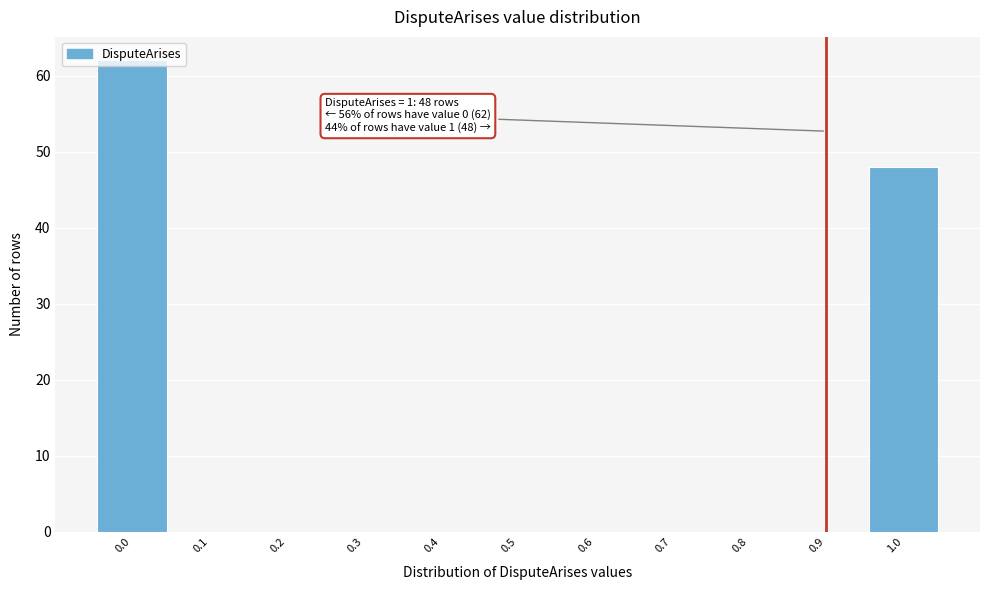

The value at 1.0 is 48. True or false?

True